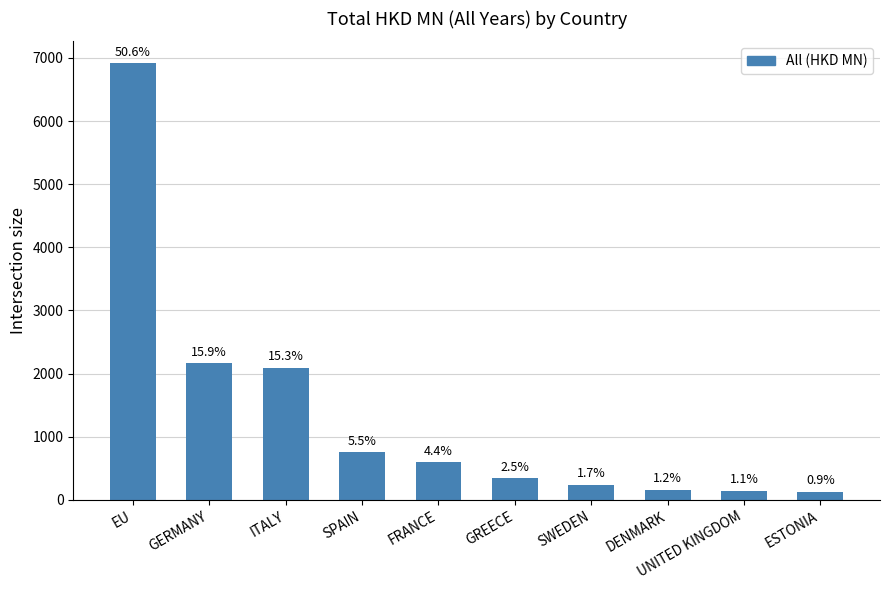

How many bars are there in total?

10